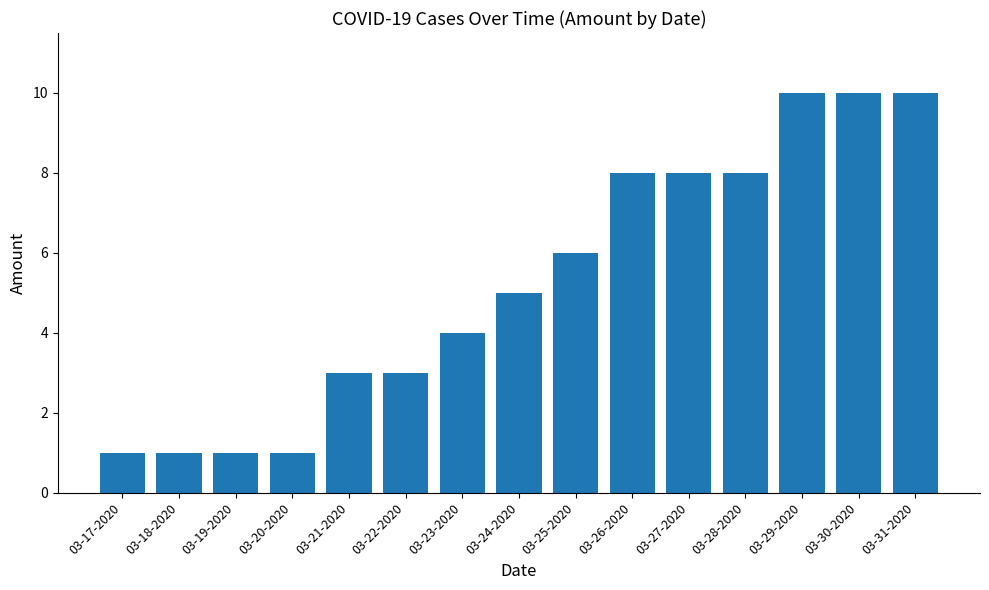

Reading left to right, what are all the values shown in this chart?

03-17-2020=1	03-18-2020=1	03-19-2020=1	03-20-2020=1	03-21-2020=3	03-22-2020=3	03-23-2020=4	03-24-2020=5	03-25-2020=6	03-26-2020=8	03-27-2020=8	03-28-2020=8	03-29-2020=10	03-30-2020=10	03-31-2020=10